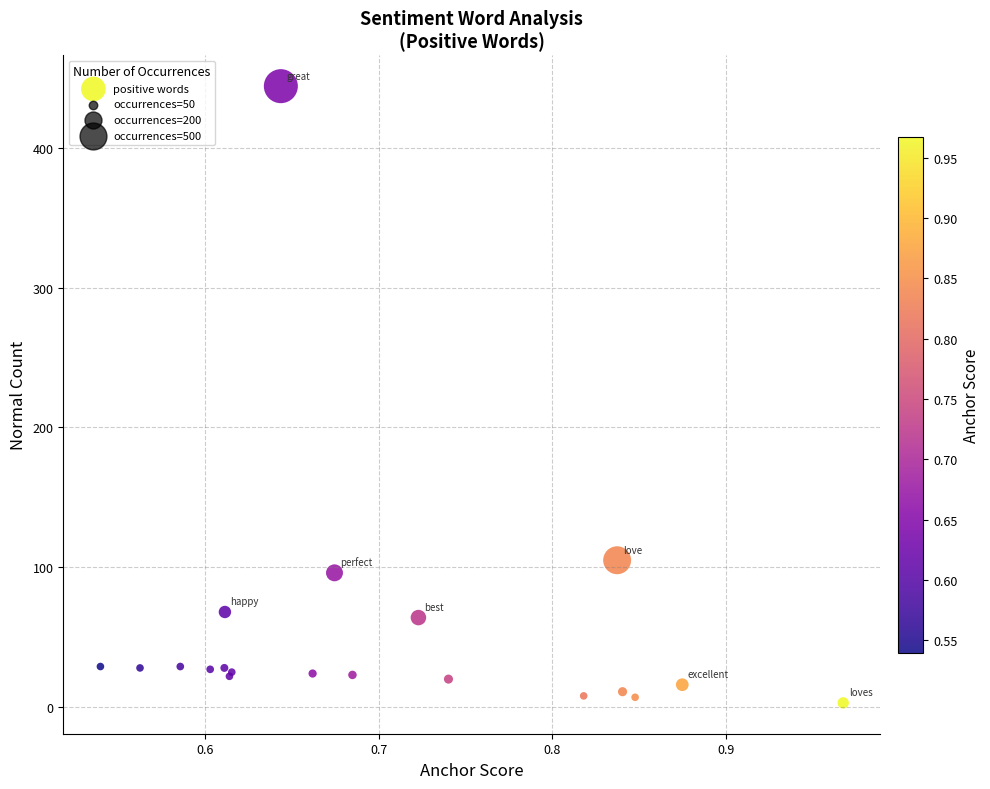

What Y value in the scatter plot is closest to 223?

105